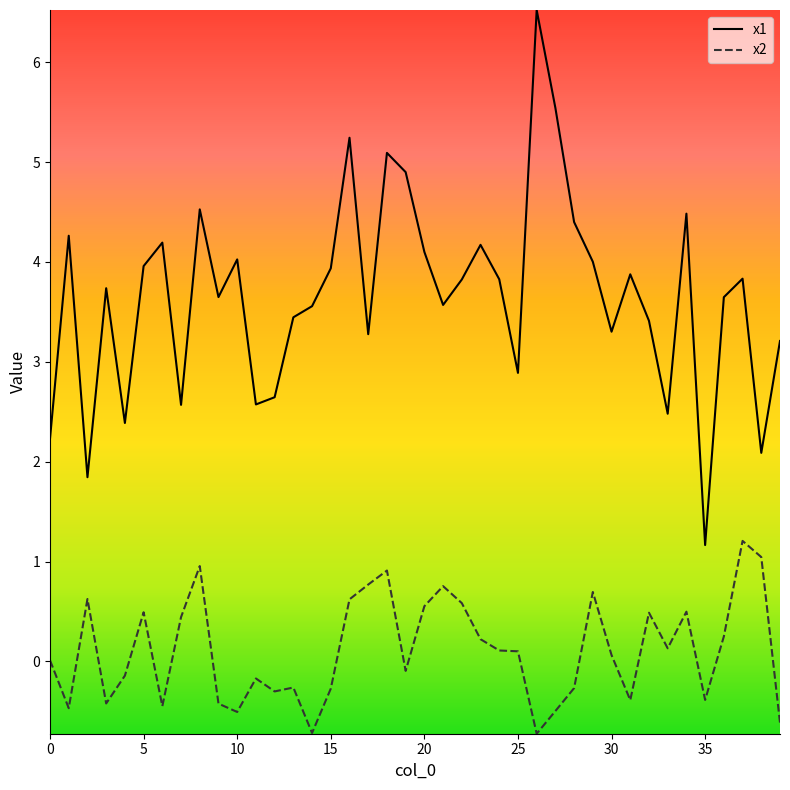

Which series has the largest range (max minus min)?

x1